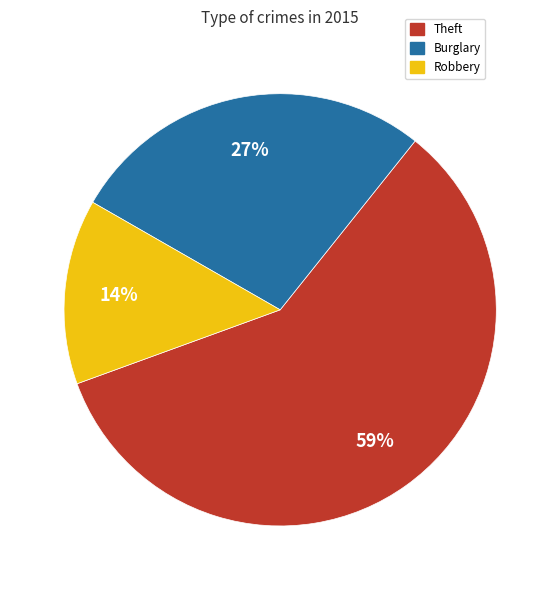

To the nearest percent, what percentage of the pie is Robbery?

14%